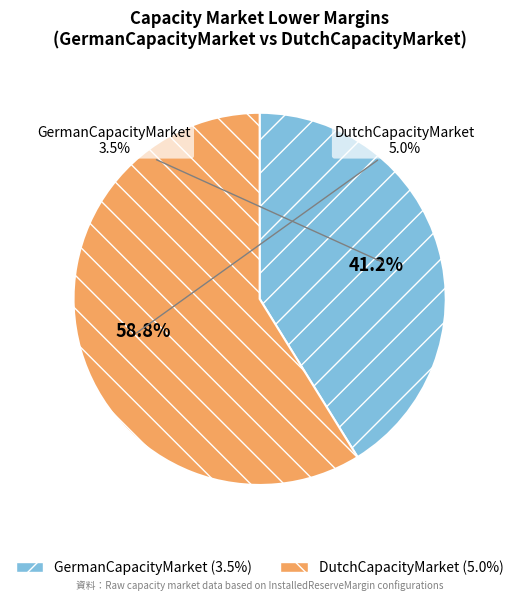

Rank the categories by value from lowest to highest.

GermanCapacityMarket, DutchCapacityMarket